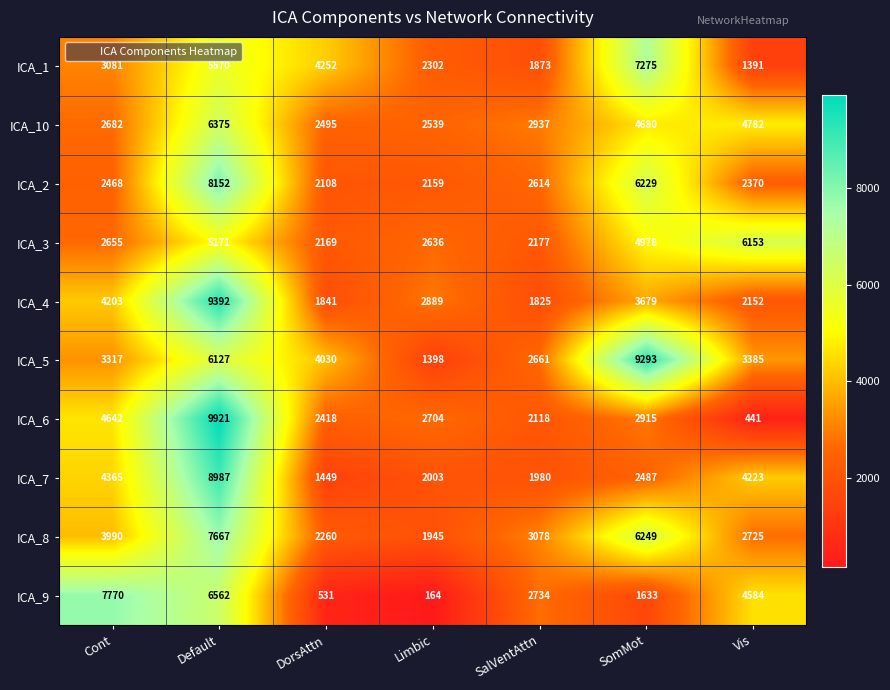

What is the difference between the highest and lowest values at SomMot?

7660